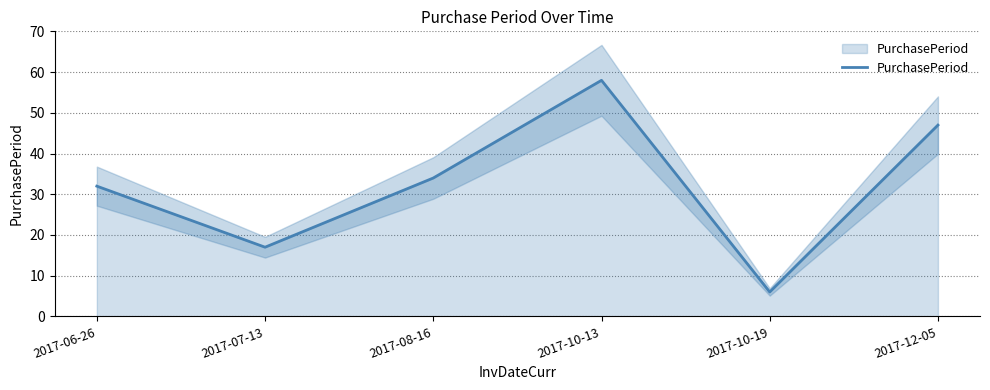

At which label is the value closest to 32?

2017-06-26